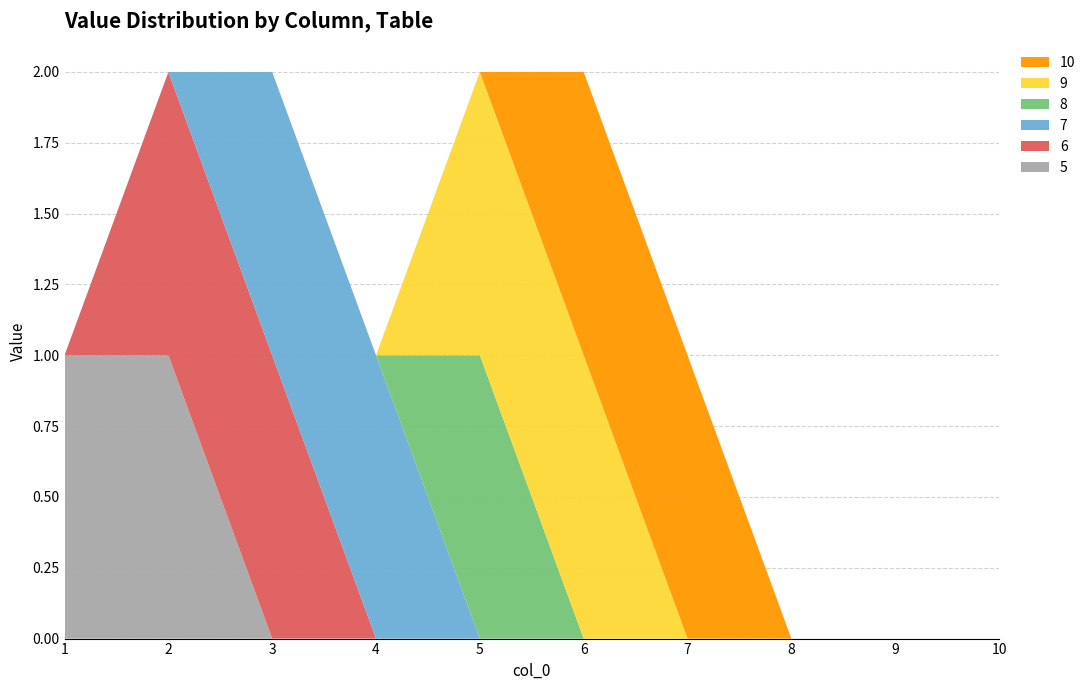

Reading left to right, transcribe all the data shown in this chart.

5: 1	1	0	0	0	0	0	0	0	0
6: 0	1	1	0	0	0	0	0	0	0
7: 0	0	1	1	0	0	0	0	0	0
8: 0	0	0	0	1	0	0	0	0	0
9: 0	0	0	0	1	1	0	0	0	0
10: 0	0	0	0	0	1	1	0	0	0